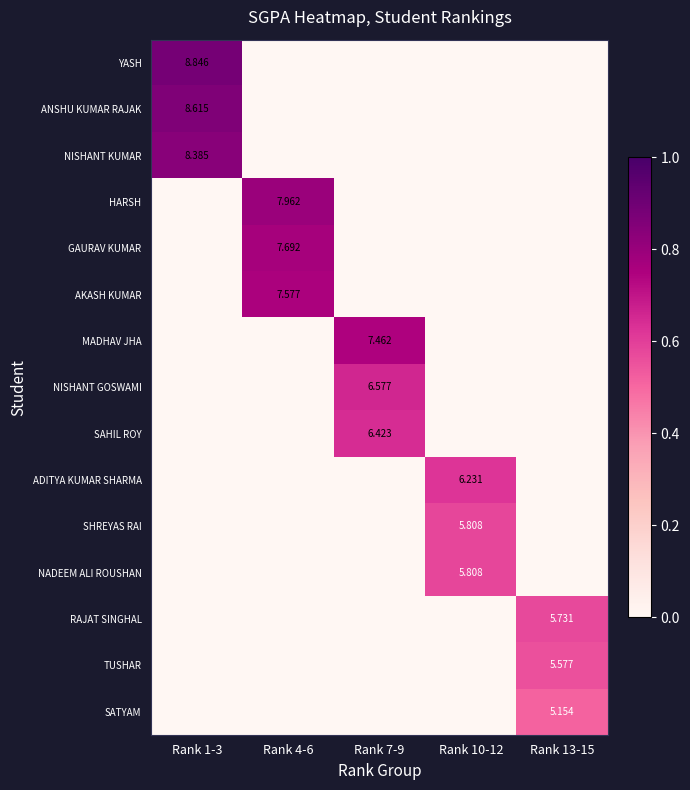

Is the value of TUSHAR at Rank 13-15 greater than the value of NADEEM ALI ROUSHAN at Rank 10-12?

No